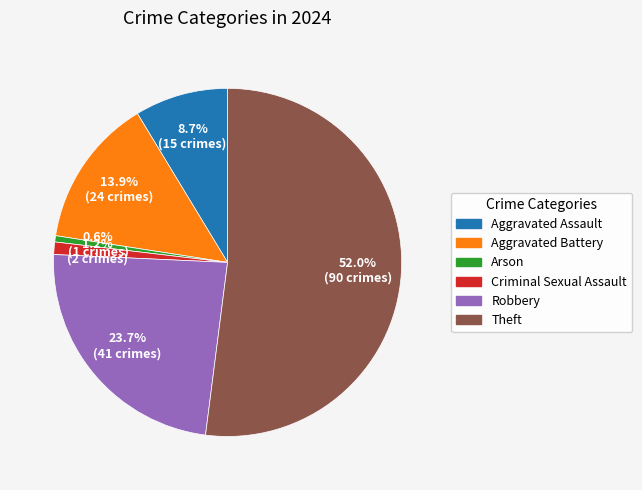

What percentage is the Aggravated Battery slice, to the nearest percent?

14%